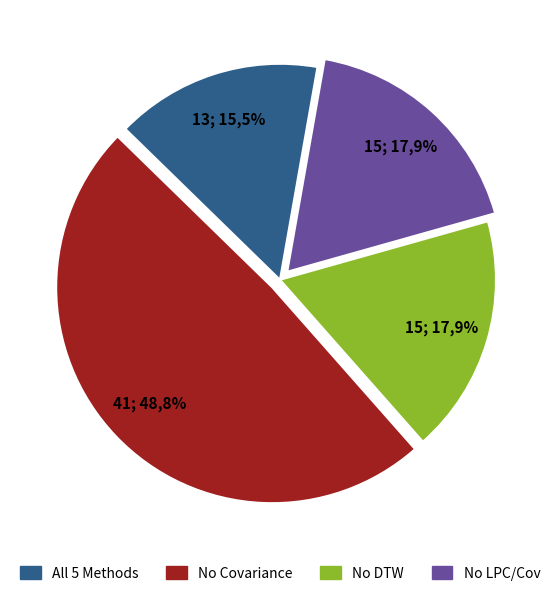

True or false: TWO accounts for 47% of the total.

False